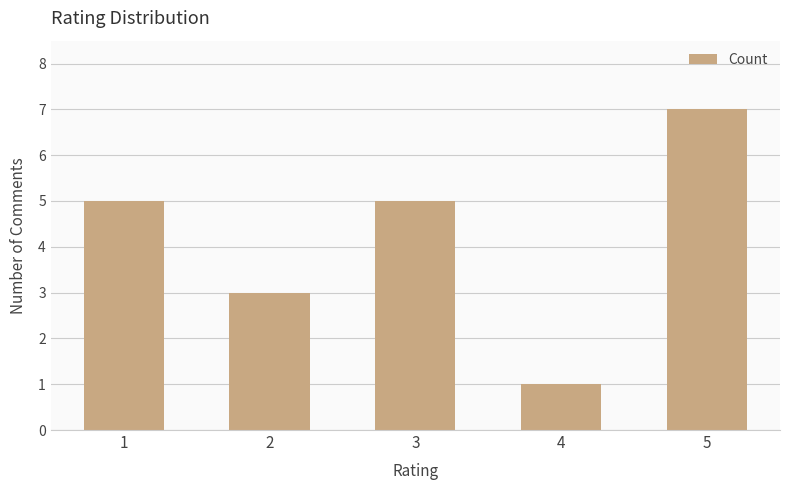

What is the value of the 4th bar from the left?

1